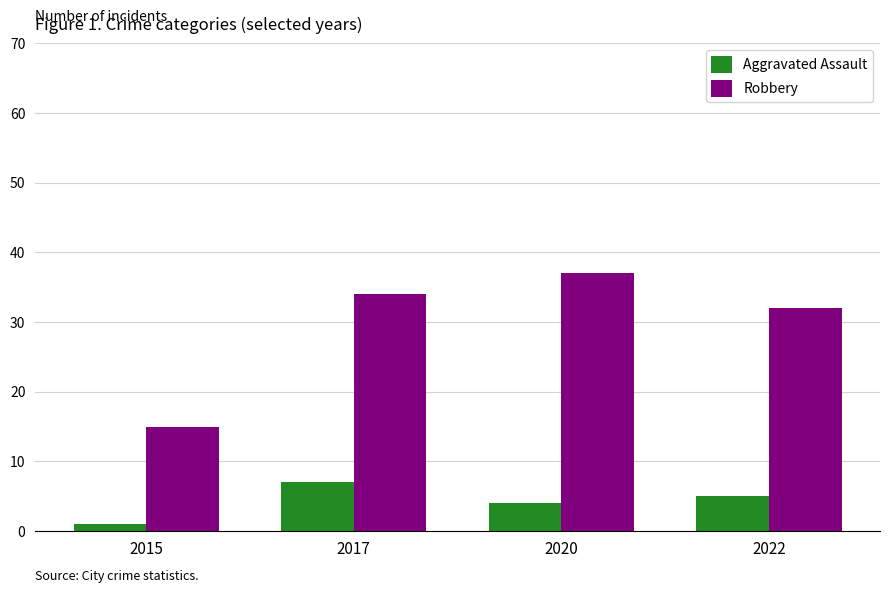

What is the spread (max minus min) of values at 2022?

27